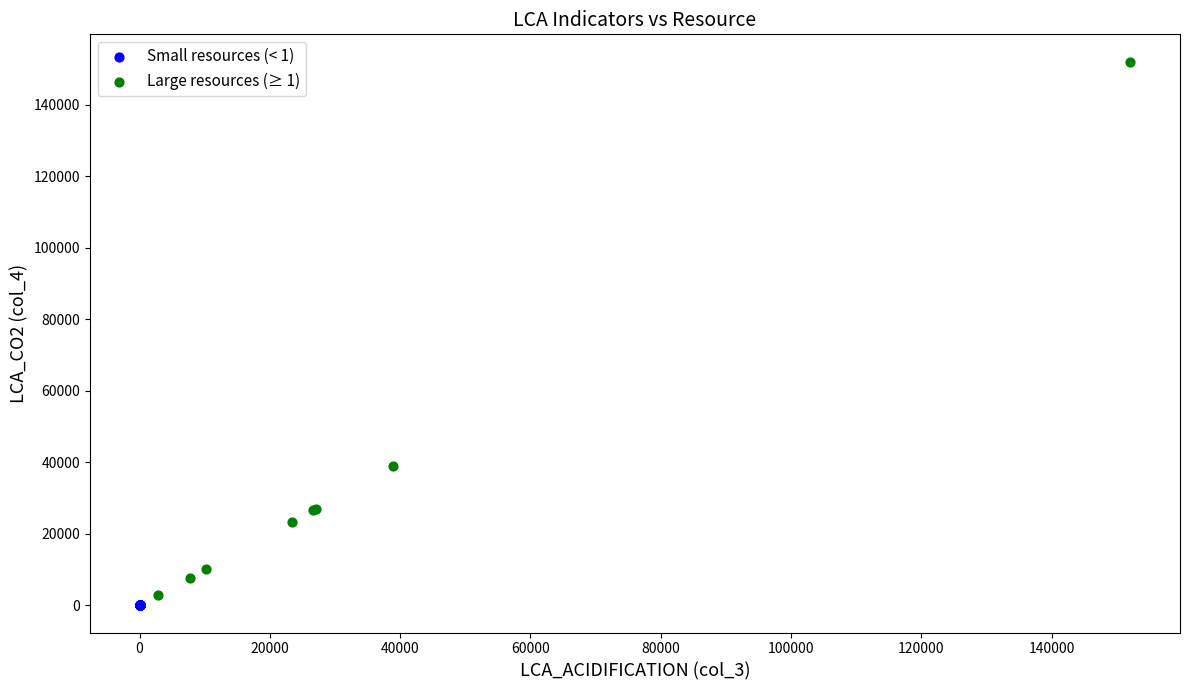

Which series contains the highest Y value?

Large resources (≥ 1)